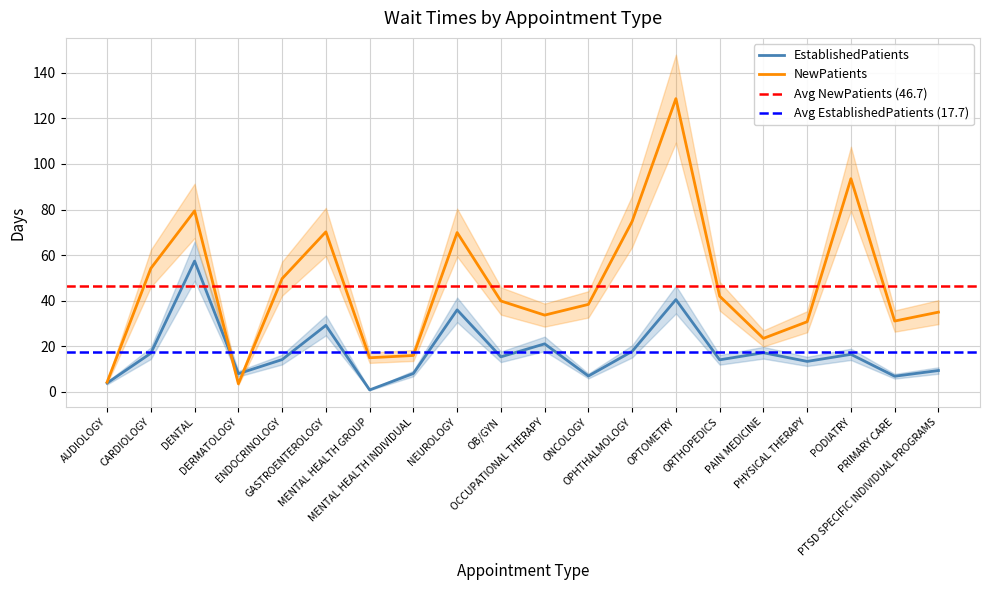

Count the number of categories in the chart.

20